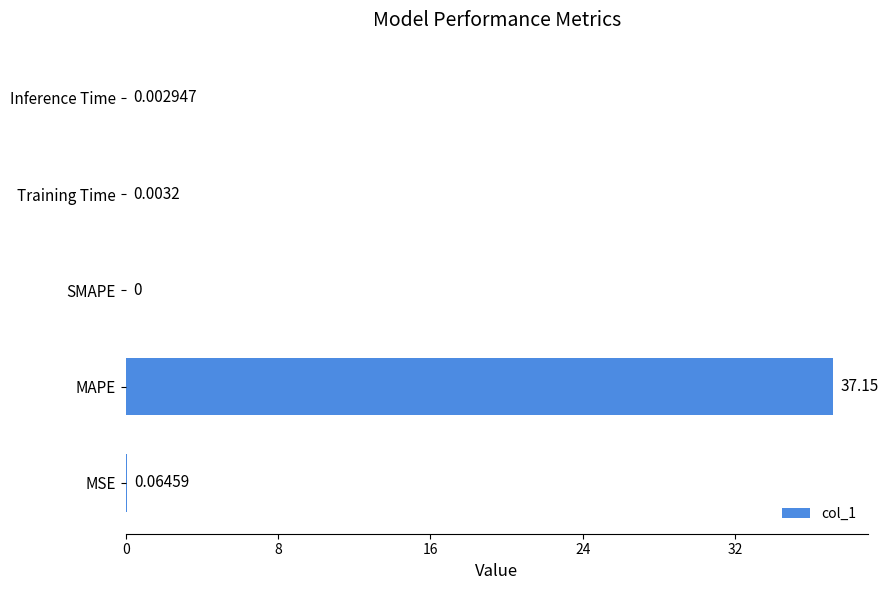

What is the maximum value shown in the chart?

37.1